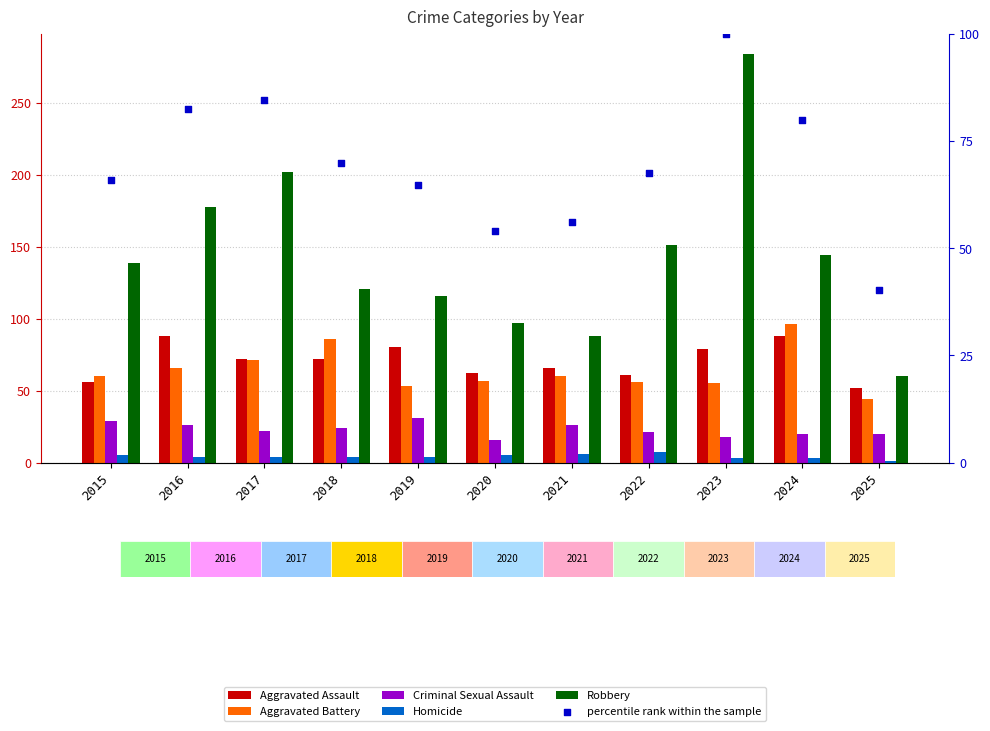

What are all the series names shown in the legend?

Aggravated Assault, Aggravated Battery, Criminal Sexual Assault, Homicide, Robbery, percentile rank within the sample